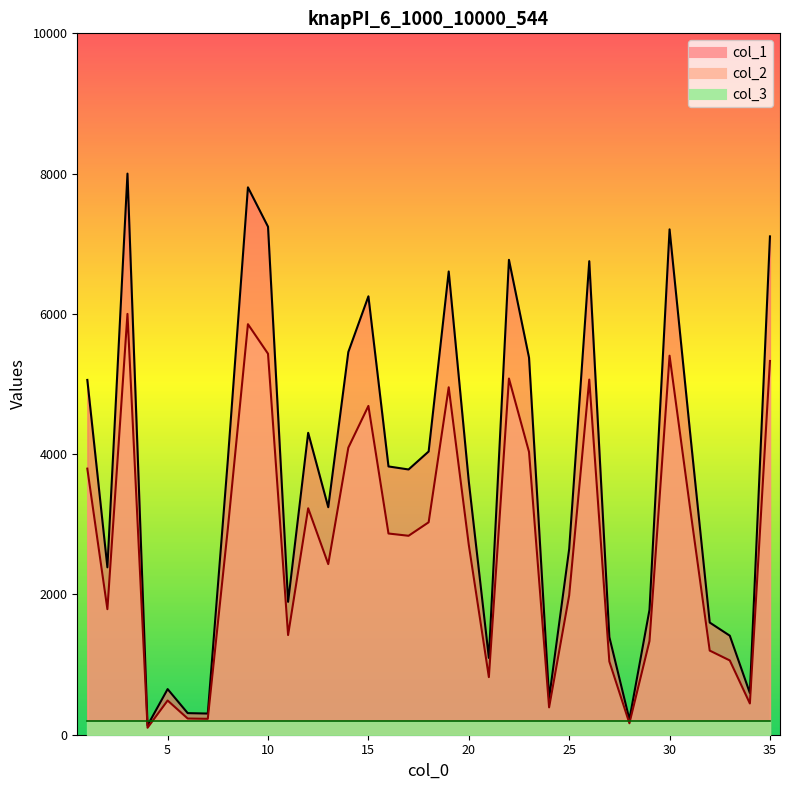

How many data points in col_1 are above 3781?

18